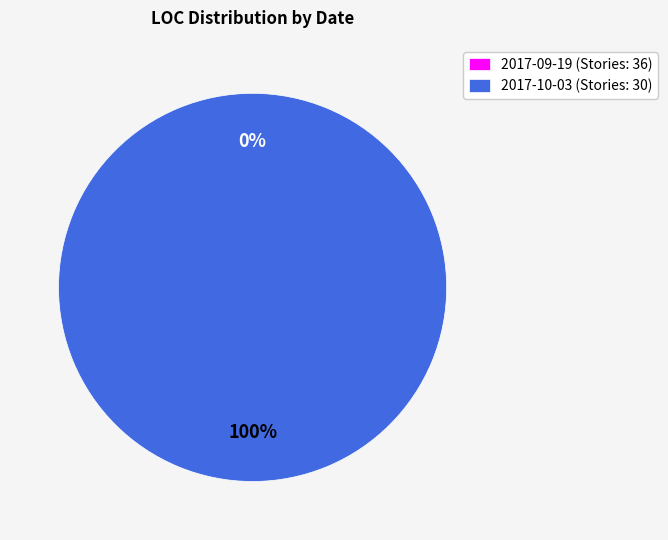

To the nearest percent, what is the combined percentage of 2017-09-19 (Stories: 36) and 2017-10-03 (Stories: 30)?

100%